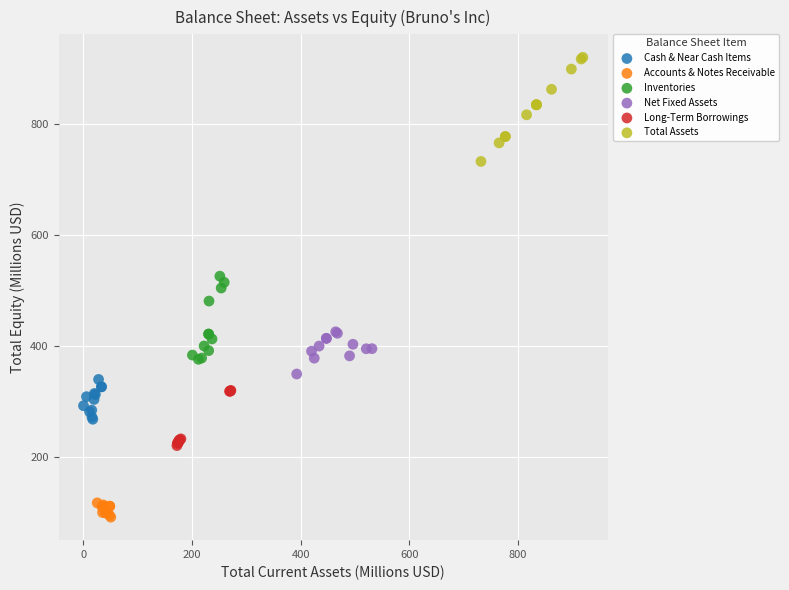

Which series contains the highest Y value?

Total Assets